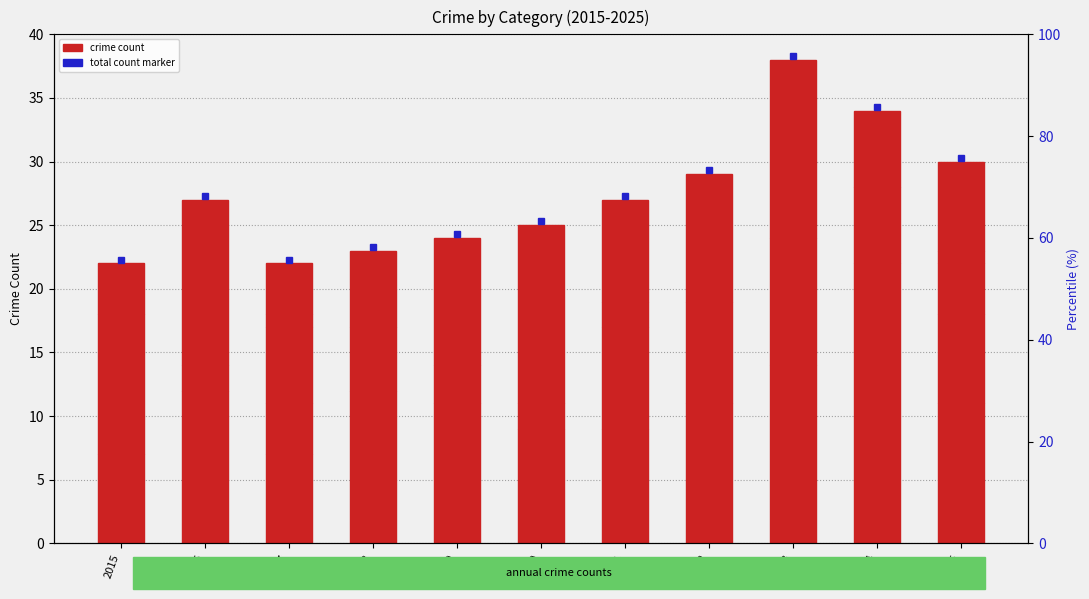

Is it true that the value at 2025 is 17?

False